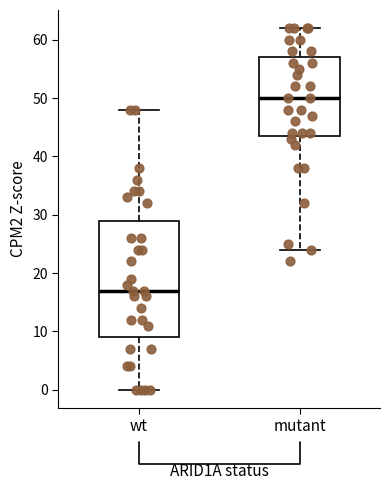

Reading left to right, read every box against the y-axis: the position of its median line, the range the box covers, and the ends of its whiskers. The values are not printed on the chart, so give them approximately, as read against the axis.

wt: median 17, box 9 to 29, whiskers 0 to 48
mutant: median 50, box 44 to 57, whiskers 24 to 62